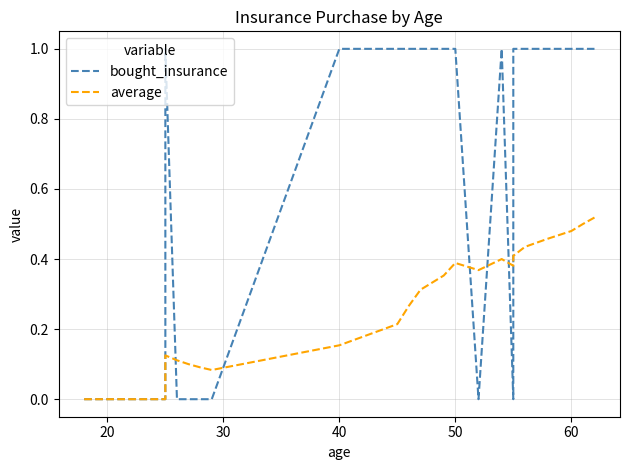

Does the chart have visible grid lines?

Yes